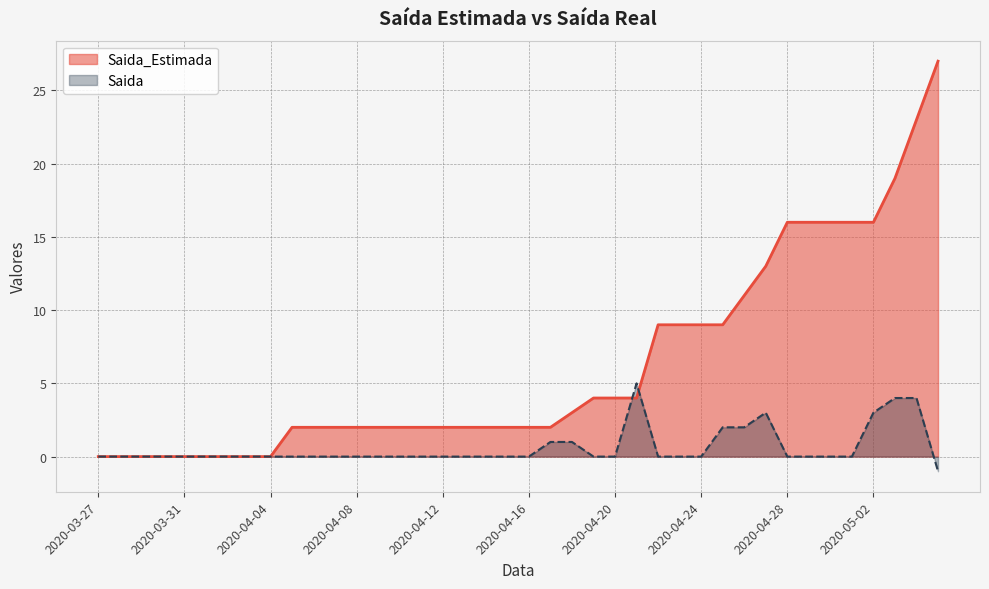

Which series changed the most between 2020-04-14 and 2020-04-25?

Saida_Estimada